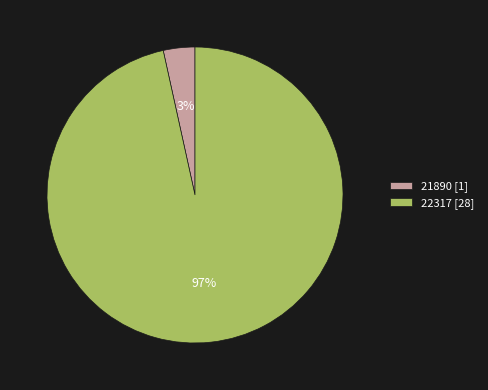

Which category has the smallest portion of the pie?

21890